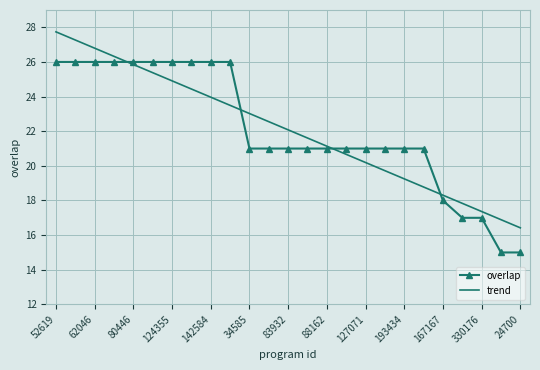

What is the difference between the maximum and minimum values in the overlap series?

11.0